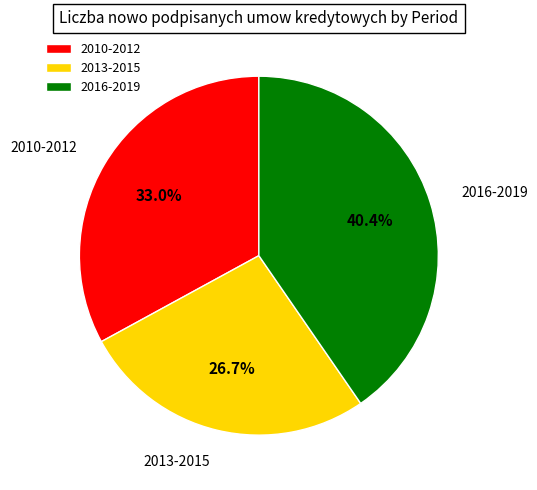

To the nearest percent, what is the average slice percentage?

33%